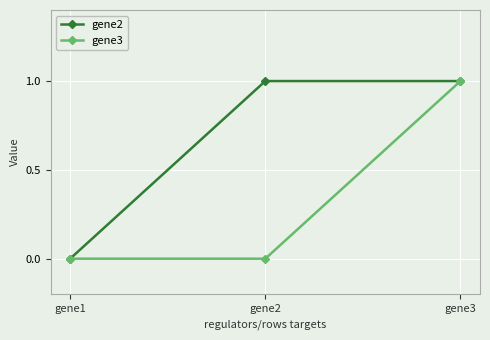

Between gene2 and gene3, which series saw the biggest shift?

gene3